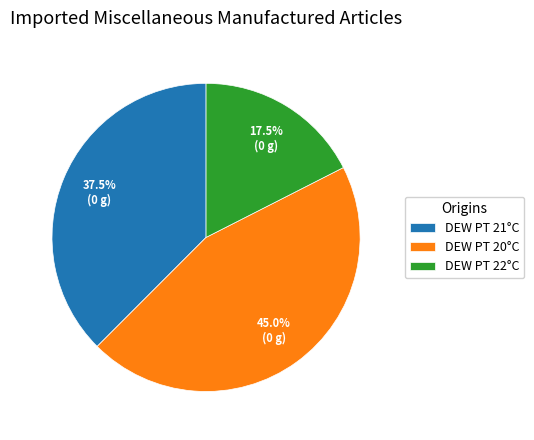

How many segments does this pie chart have?

3